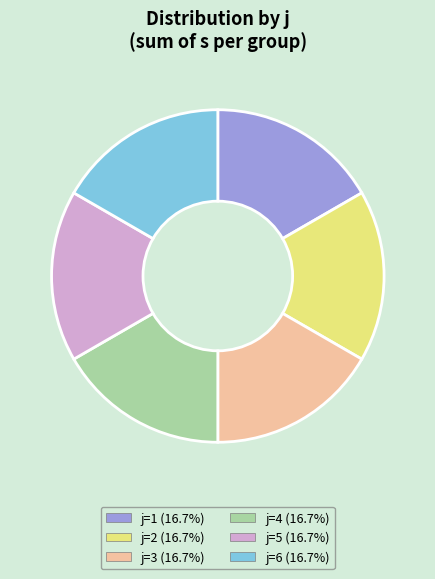

How many slices are in this pie chart?

6